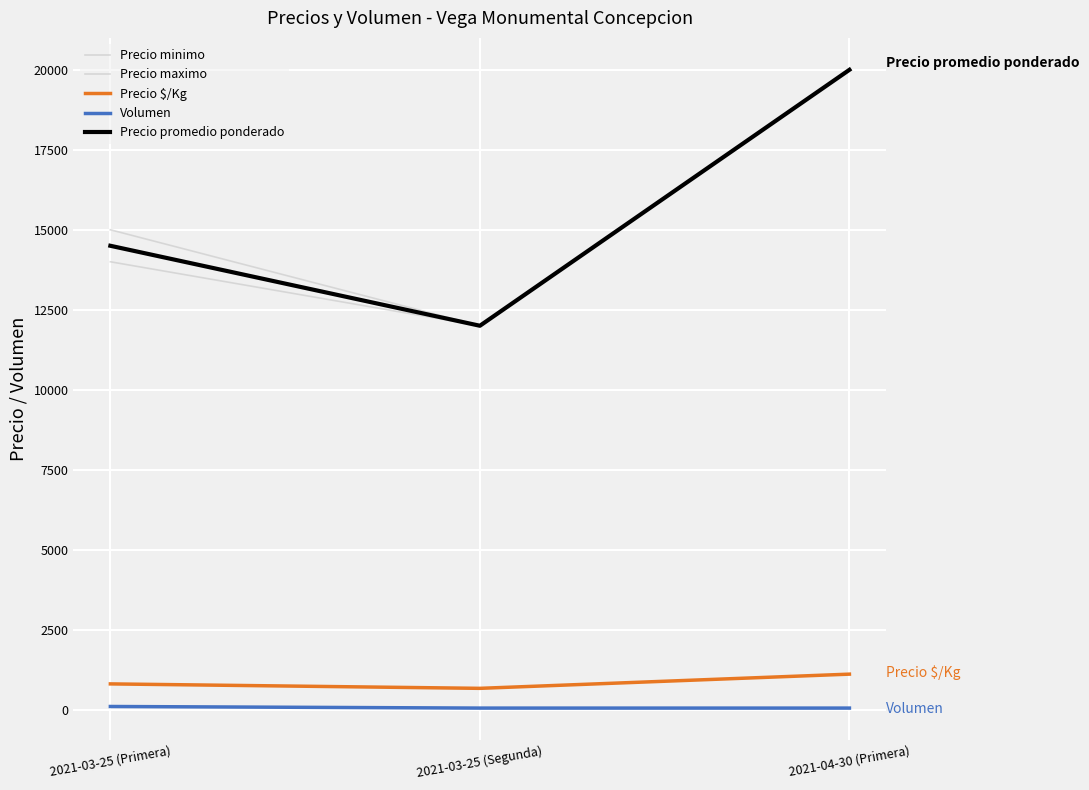

What is the value of the Precio $/Kg point at the 3rd from the left?

1111